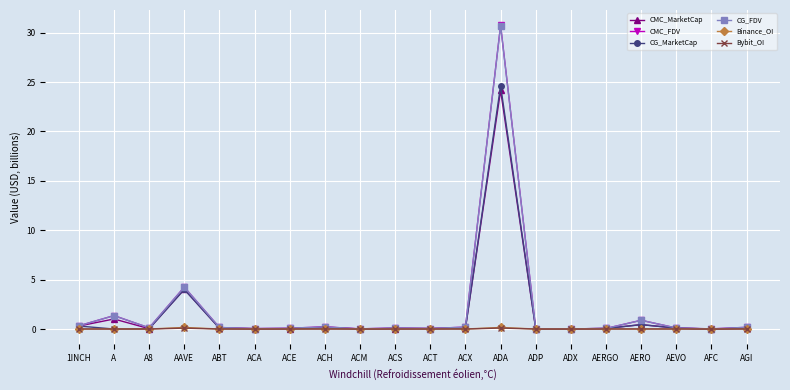

What are all the series names shown in the legend?

CMC_MarketCap, CMC_FDV, CG_MarketCap, CG_FDV, Binance_OI, Bybit_OI